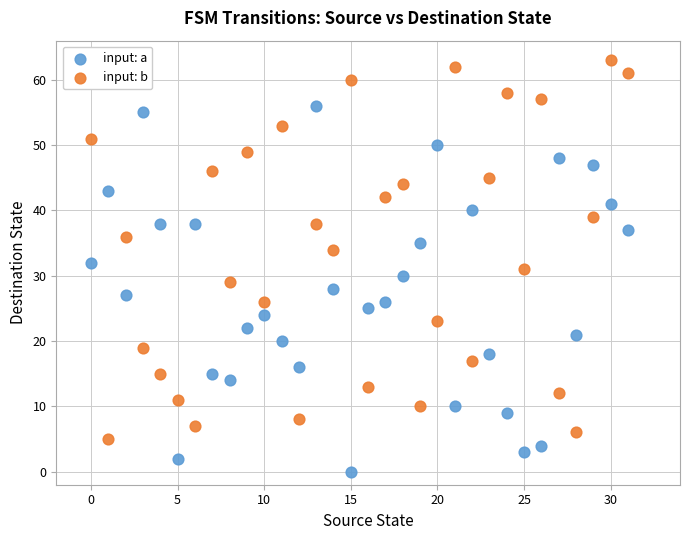

Which series has the widest spread of Y values?

input: b